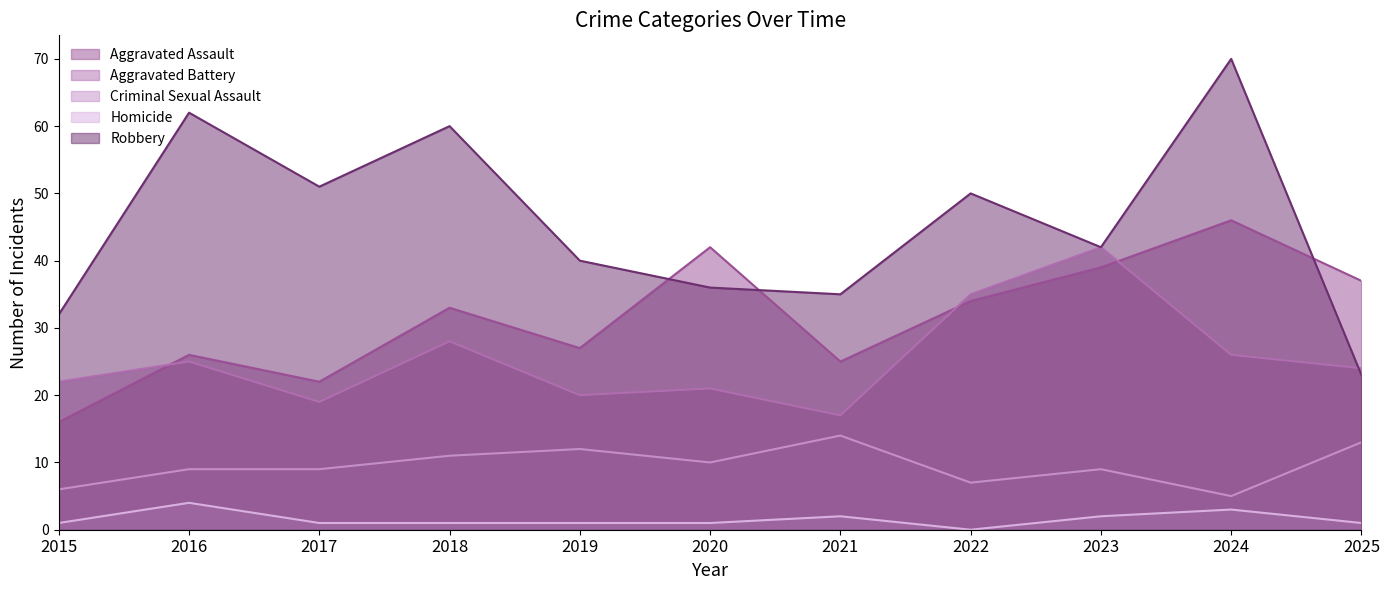

What is the highest value of the Homicide series?

4